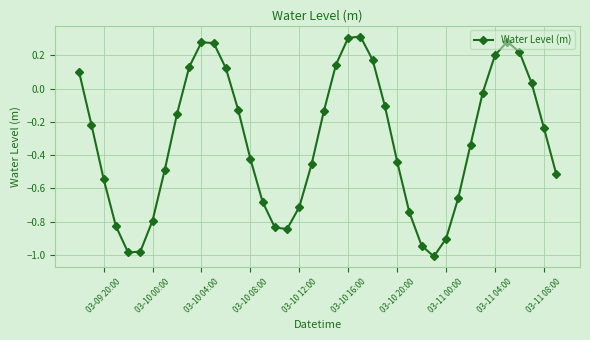

How many points are higher than both their immediate neighbors (excluding endpoints)?

3